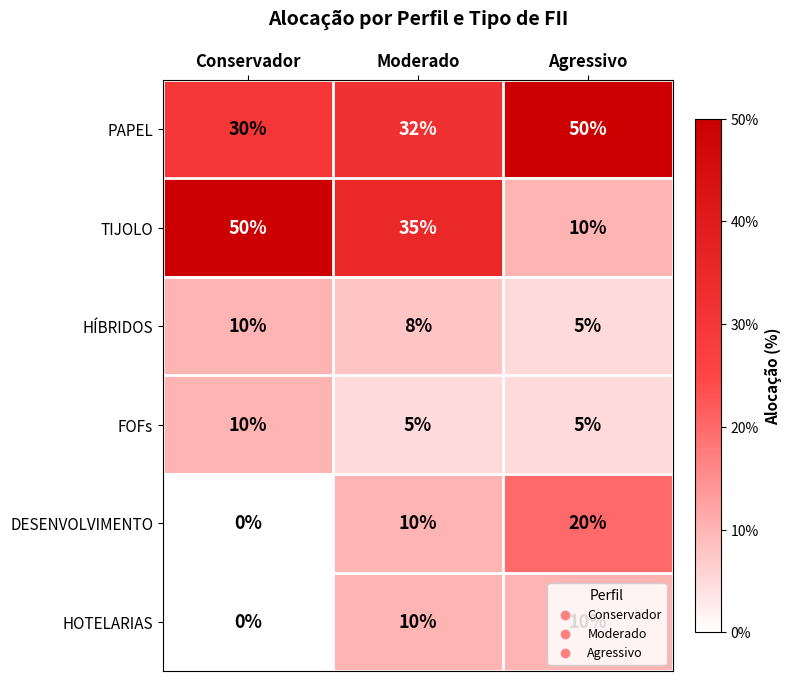

What is the greatest value displayed?

50